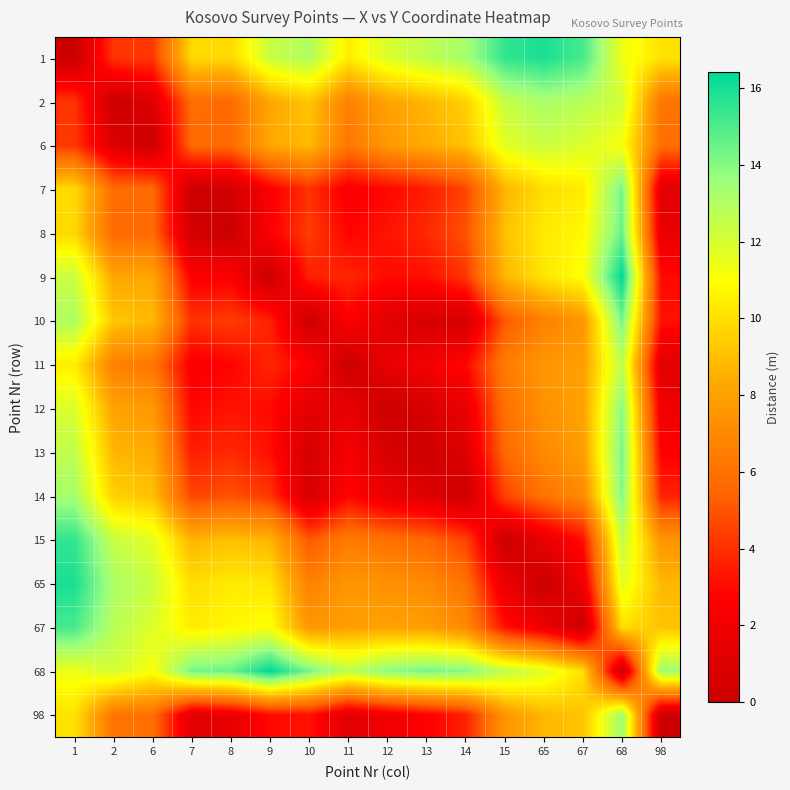

Reading right to left, what are all the values shown in this chart?

1: 98=10.1	68=11.4	67=15.1	65=15.9	15=15.5	14=13.3	13=12.6	12=11.9	11=10.4	10=13.0	9=12.4	8=9.8	7=9.9	6=4.2	2=4.1	1=0.0
2: 98=6.1	68=12.1	67=12.8	65=13.2	15=12.4	14=9.5	13=8.8	12=8.0	11=6.7	10=9.2	9=8.2	8=5.7	7=5.8	6=1.1	2=0.0	1=4.1
6: 98=5.9	68=11.1	67=11.9	65=12.3	15=11.7	14=9.1	13=8.4	12=7.7	11=6.2	10=8.8	9=8.3	8=5.7	7=5.7	6=0.0	2=1.1	1=4.2
7: 98=1.2	68=14.3	67=10.4	65=9.9	15=8.7	14=4.6	13=3.5	12=2.9	11=2.4	10=4.1	9=2.6	8=0.4	7=0.0	6=5.7	2=5.8	1=9.9
8: 98=1.6	68=14.6	67=10.8	65=10.3	15=9.1	14=4.9	13=3.8	12=3.2	11=2.8	10=4.4	9=2.6	8=0.0	7=0.4	6=5.7	2=5.7	1=9.8
9: 98=3.0	68=16.4	67=11.0	65=10.2	15=8.7	14=4.2	13=3.1	12=3.0	11=3.8	10=3.6	9=0.0	8=2.6	7=2.6	6=8.3	2=8.2	1=12.4
10: 98=3.2	68=14.3	67=7.6	65=6.6	15=5.1	14=0.6	13=0.6	12=1.2	11=2.6	10=0.0	9=3.6	8=4.4	7=4.1	6=8.8	2=9.2	1=13.0
11: 98=1.2	68=12.7	67=8.0	65=7.6	15=6.4	14=2.9	13=2.2	12=1.6	11=0.0	10=2.6	9=3.8	8=2.8	7=2.4	6=6.2	2=6.7	1=10.4
12: 98=2.0	68=13.9	67=8.1	65=7.3	15=6.0	14=1.7	13=0.7	12=0.0	11=1.6	10=1.2	9=3.0	8=3.2	7=2.9	6=7.7	2=8.0	1=11.9
13: 98=2.7	68=14.3	67=7.9	65=7.0	15=5.6	14=1.1	13=0.0	12=0.7	11=2.2	10=0.6	9=3.1	8=3.8	7=3.5	6=8.4	2=8.8	1=12.6
14: 98=3.6	68=14.1	67=7.0	65=6.0	15=4.5	14=0.0	13=1.1	12=1.7	11=2.9	10=0.6	9=4.2	8=4.9	7=4.6	6=9.1	2=9.5	1=13.3
15: 98=7.5	68=12.6	67=3.2	65=1.6	15=0.0	14=4.5	13=5.6	12=6.0	11=6.4	10=5.1	9=8.7	8=9.1	7=8.7	6=11.7	2=12.4	1=15.5
65: 98=8.7	68=11.8	67=1.8	65=0.0	15=1.6	14=6.0	13=7.0	12=7.3	11=7.6	10=6.6	9=10.2	8=10.3	7=9.9	6=12.3	2=13.2	1=15.9
67: 98=9.2	68=10.0	67=0.0	65=1.8	15=3.2	14=7.0	13=7.9	12=8.1	11=8.0	10=7.6	9=11.0	8=10.8	7=10.4	6=11.9	2=12.8	1=15.1
68: 98=13.5	68=0.0	67=10.0	65=11.8	15=12.6	14=14.1	13=14.3	12=13.9	11=12.7	10=14.3	9=16.4	8=14.6	7=14.3	6=11.1	2=12.1	1=11.4
98: 98=0.0	68=13.5	67=9.2	65=8.7	15=7.5	14=3.6	13=2.7	12=2.0	11=1.2	10=3.2	9=3.0	8=1.6	7=1.2	6=5.9	2=6.1	1=10.1